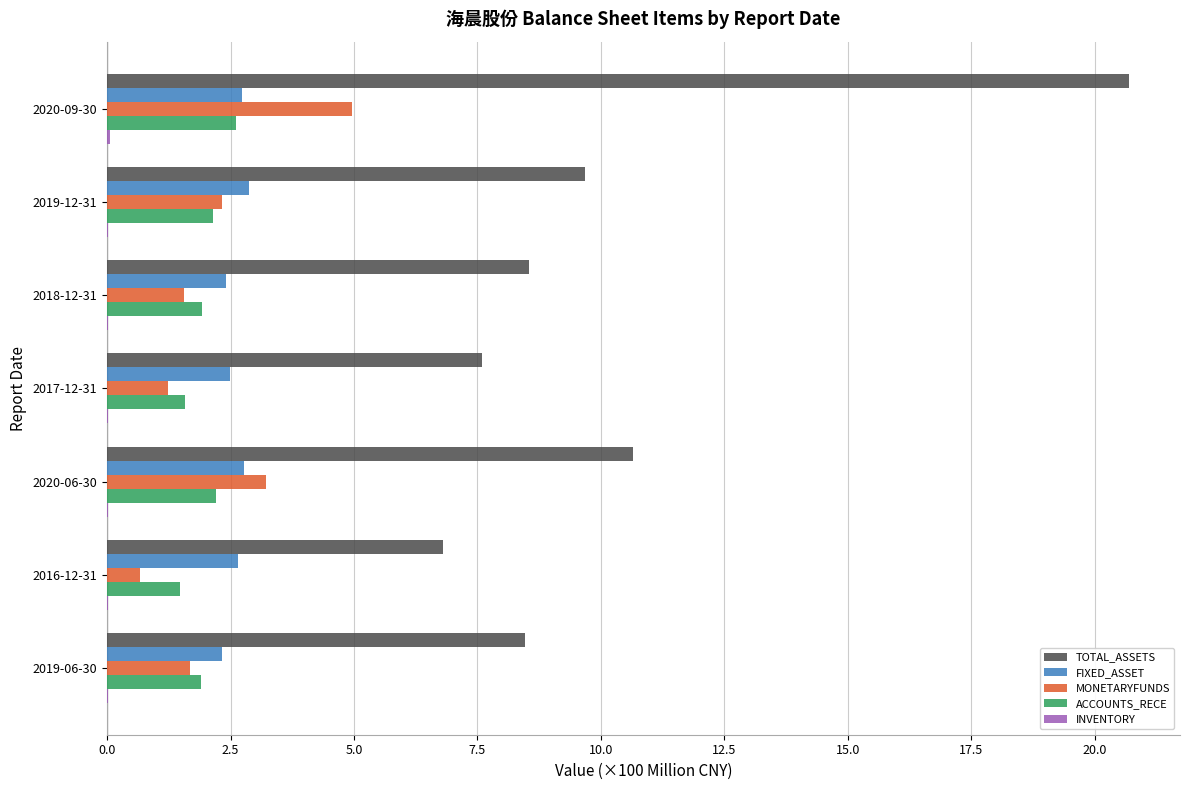

At which category is the sum across all series the highest?

2020-09-30